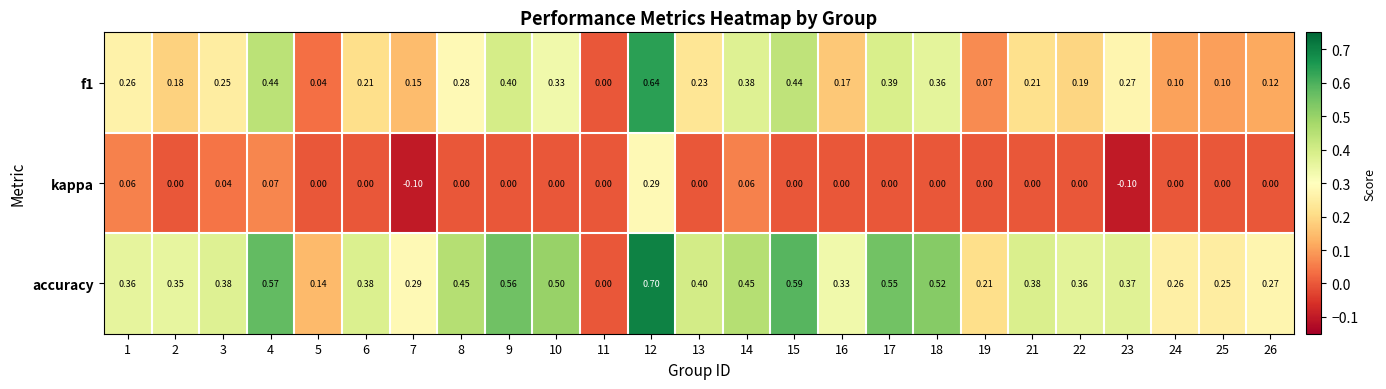

Is the value of kappa at 10 greater than the value of f1 at 6?

No